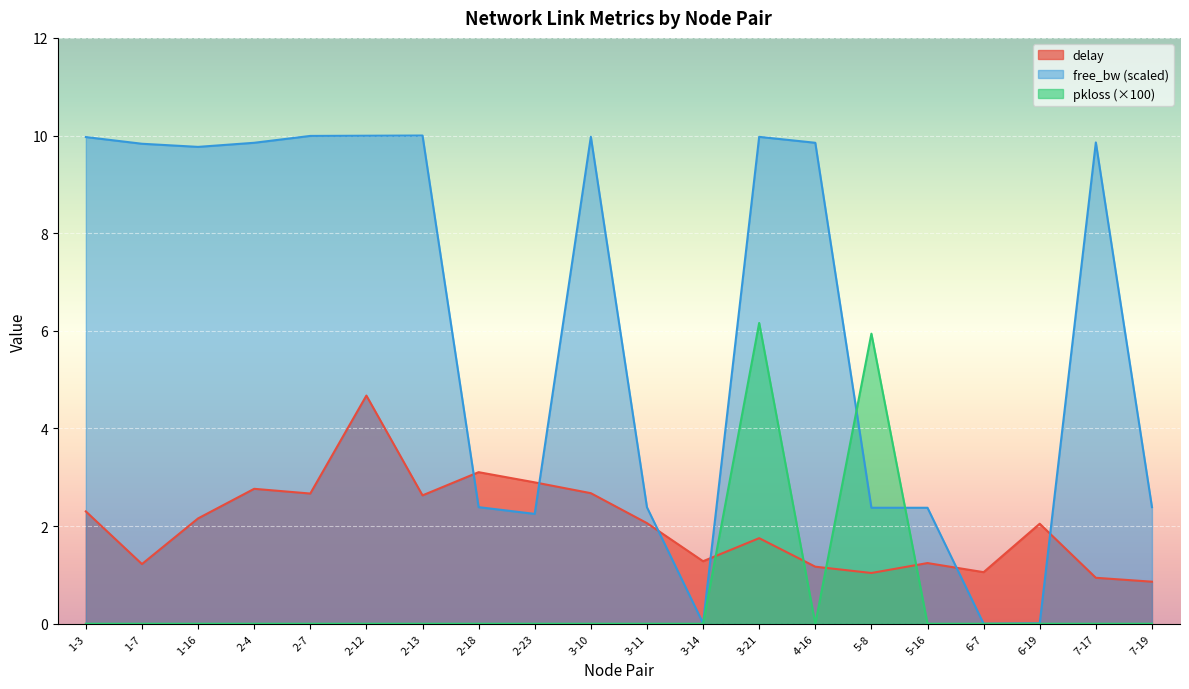

Which series has the largest total across all categories?

free_bw (scaled)